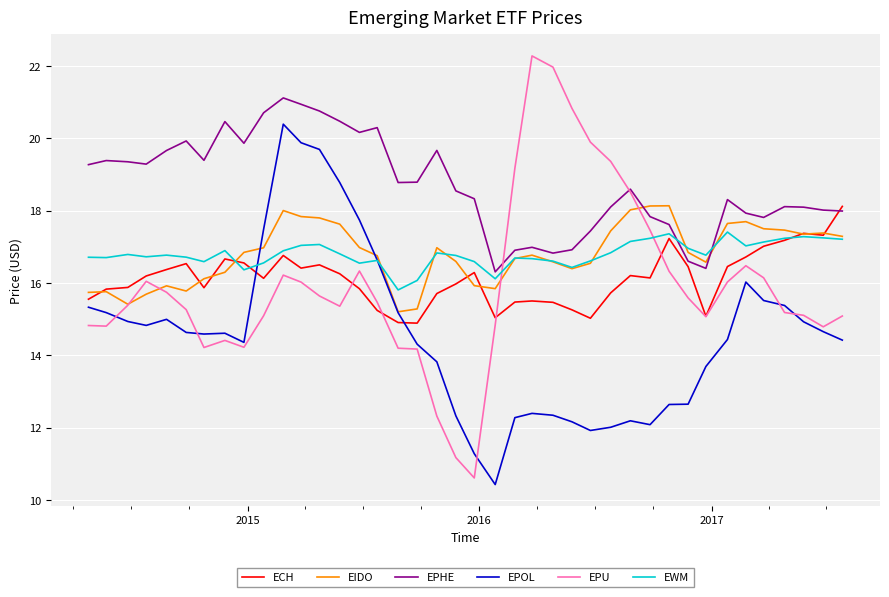

How many lines are shown in the chart?

6